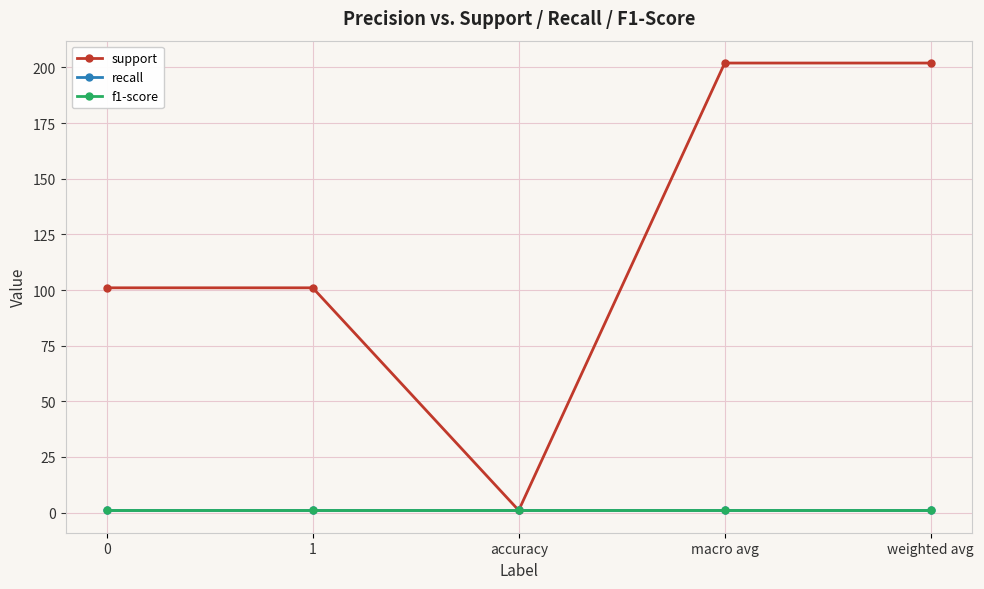

Reading left to right, what are all the values shown in this chart?

support: 101	101	1	202	202
recall: 1	1	1	1	1
f1-score: 1	1	1	1	1